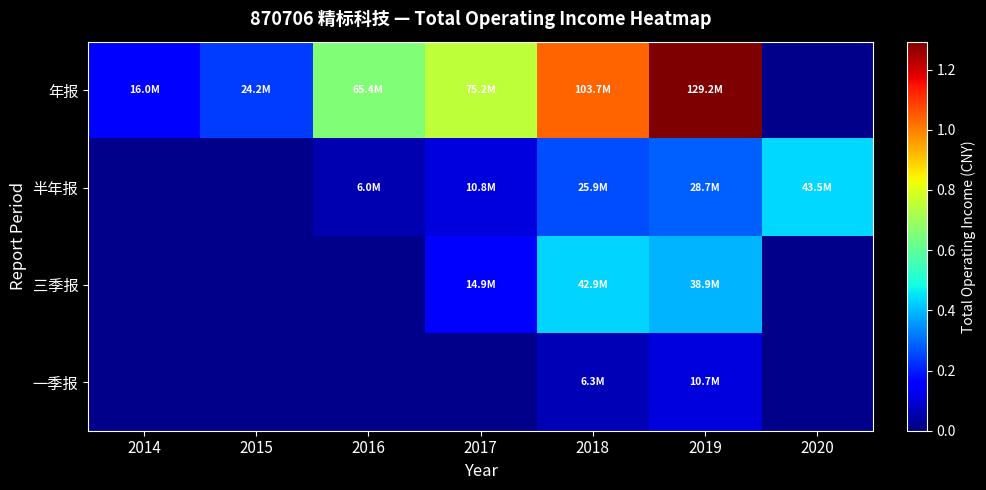

Between 2015 and 2018, which series saw the biggest shift?

年报